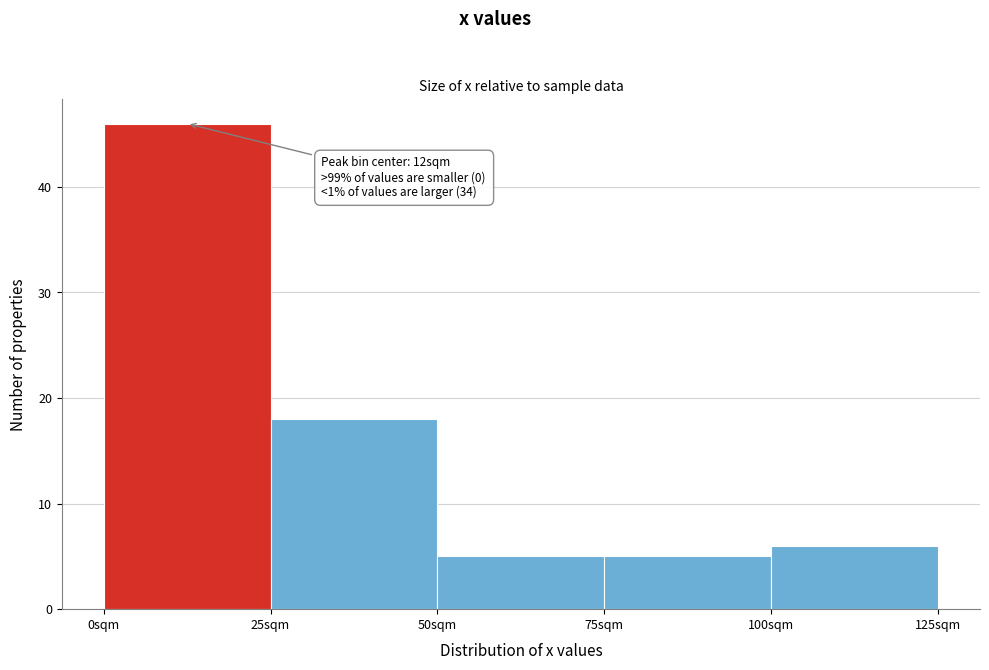

Which range on the x-axis has the tallest bar?

0 to 25